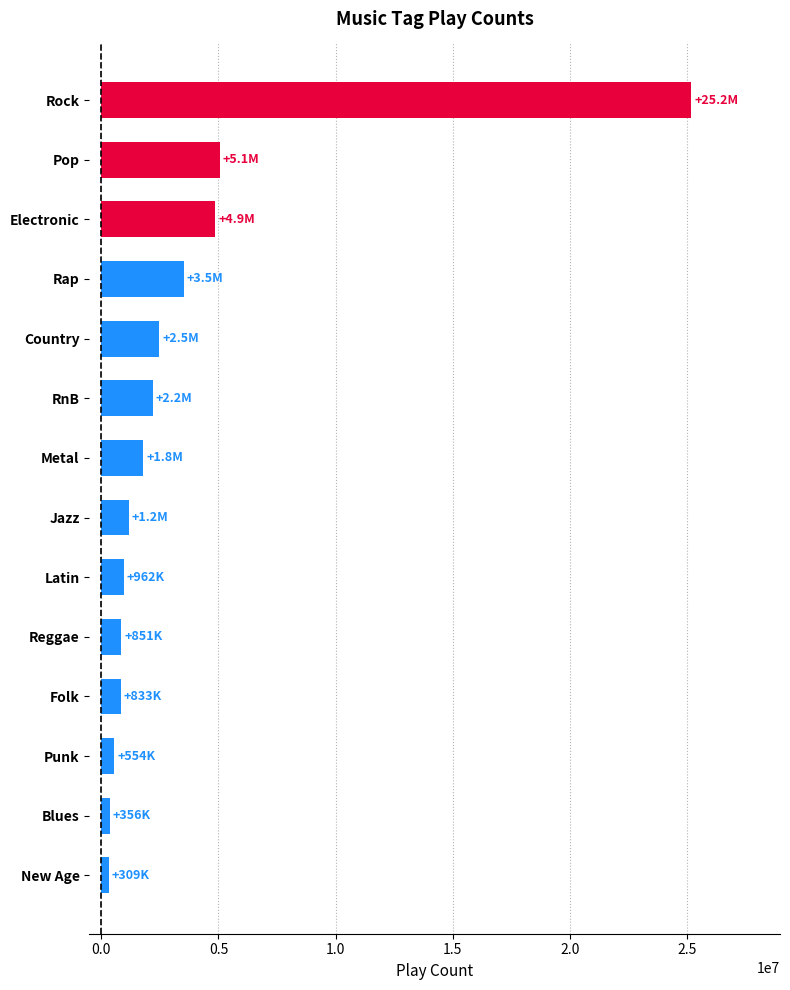

Approximately how many times larger is the value at Latin compared to Reggae?

1.1